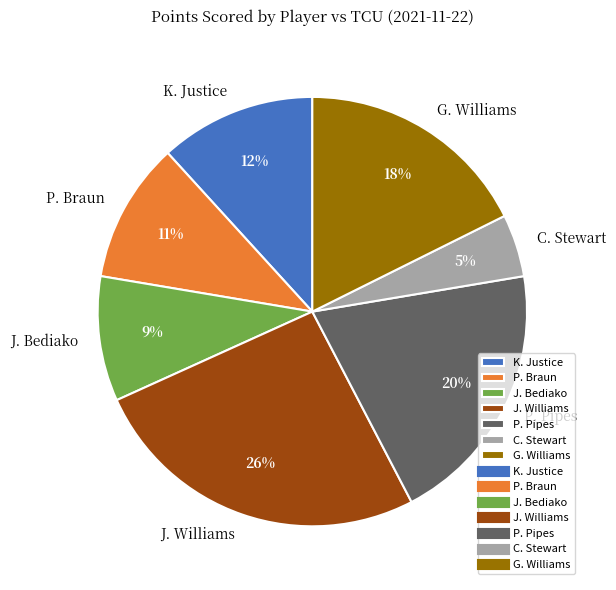

Count the number of slices in the pie.

7